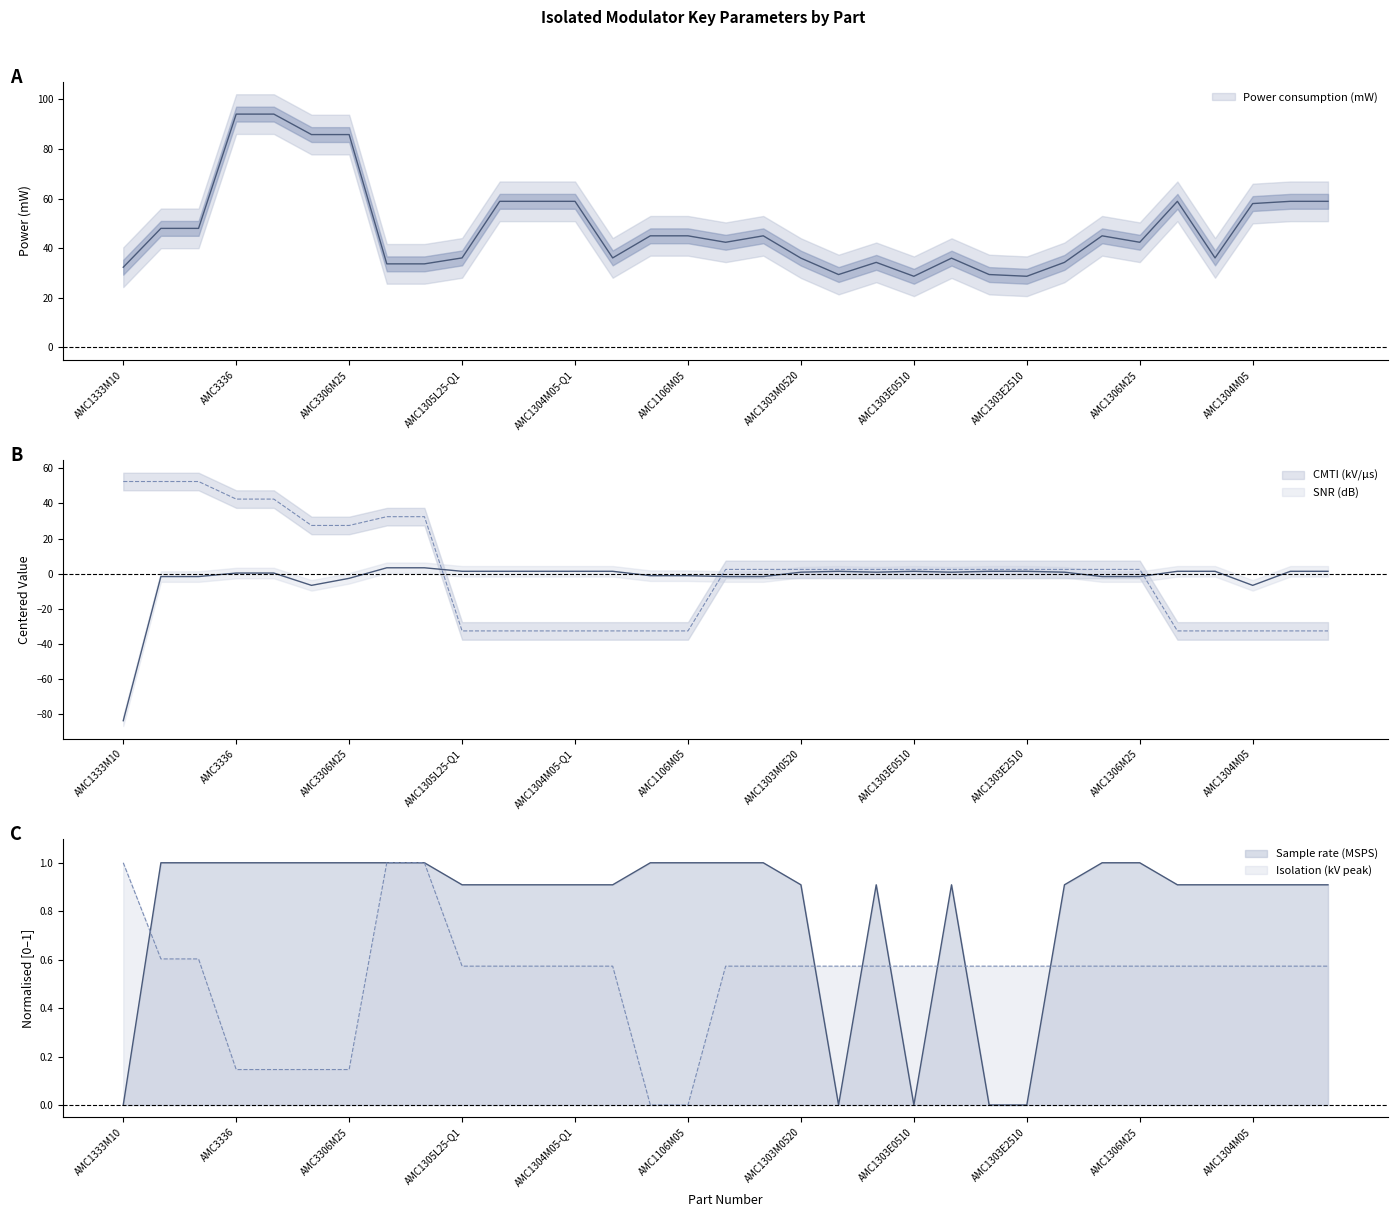

Where is Power consumption (mW) nearest to the value 61?

AMC1304L25-Q1